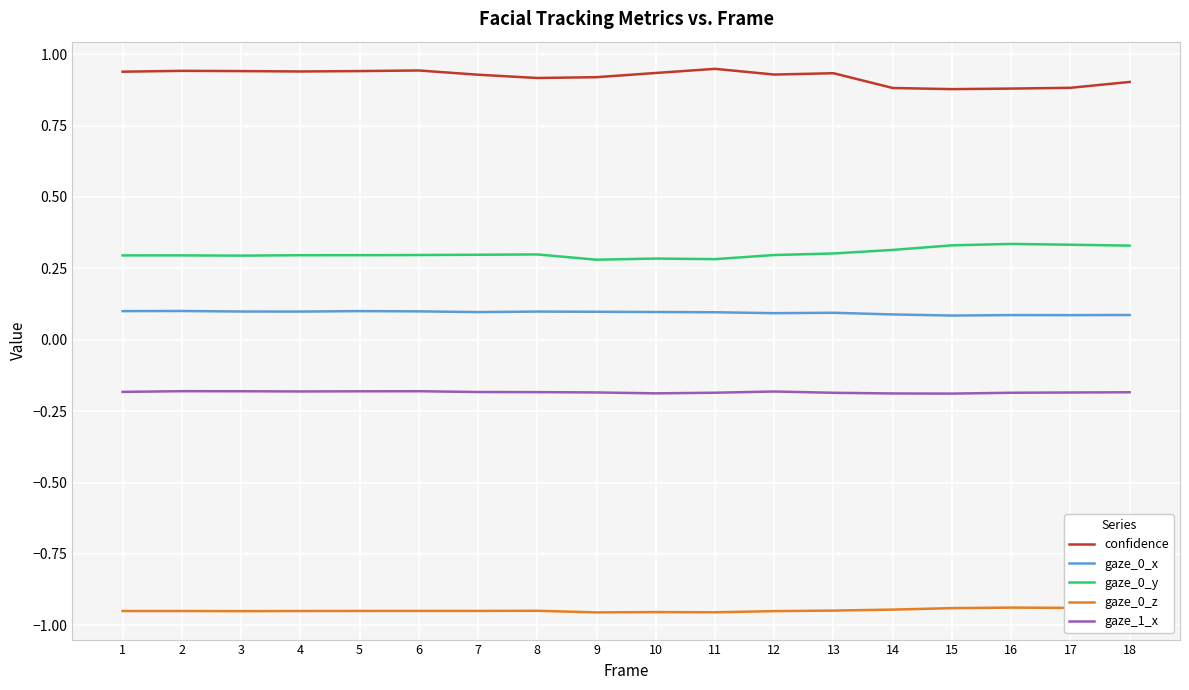

Is it true that gaze_0_x equals 0.0 at 7?

False